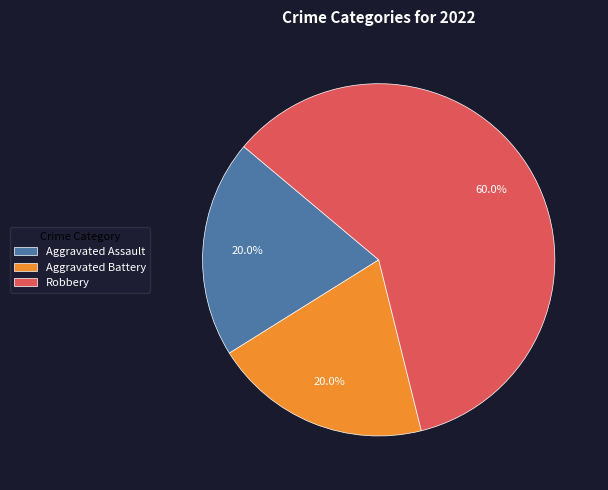

How much of the chart is everything except Robbery?

40.0%